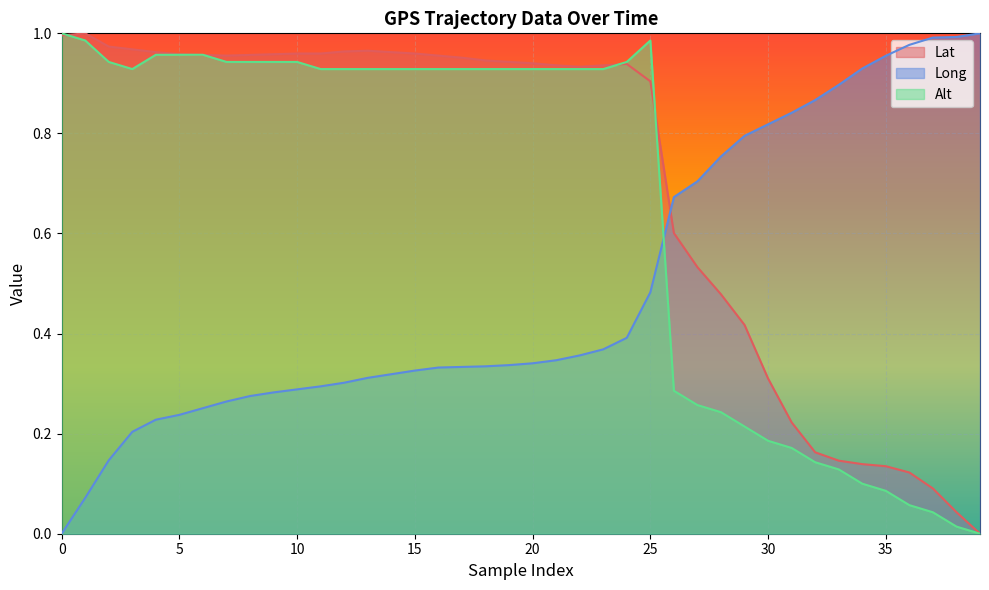

What is the value of the Alt point at the 10th from the left?

0.9